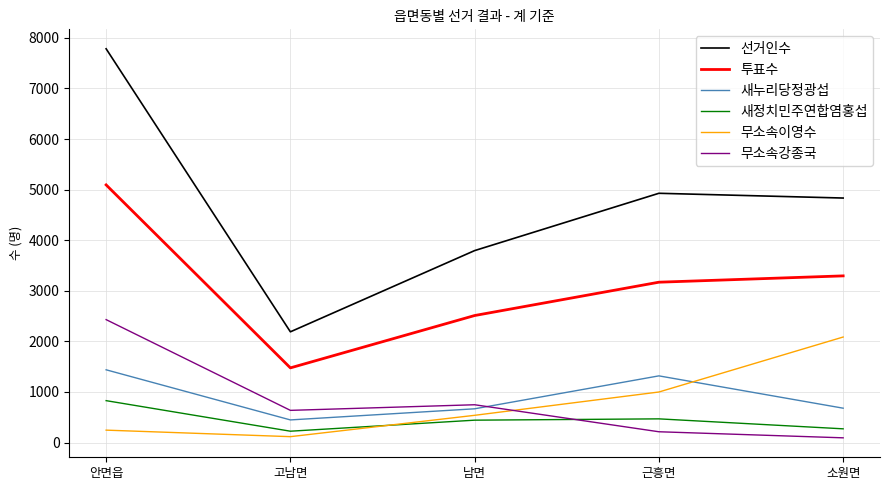

Does the chart display data point markers on the line(s)?

No